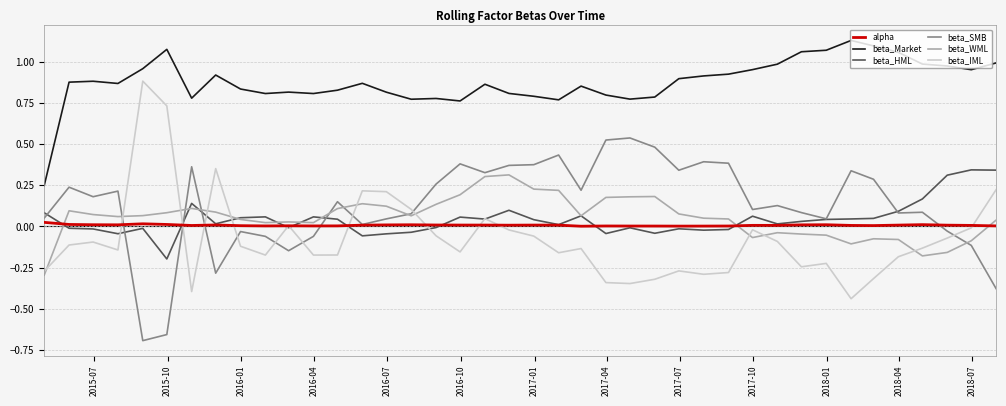

Which series has the largest total across all categories?

beta_Market